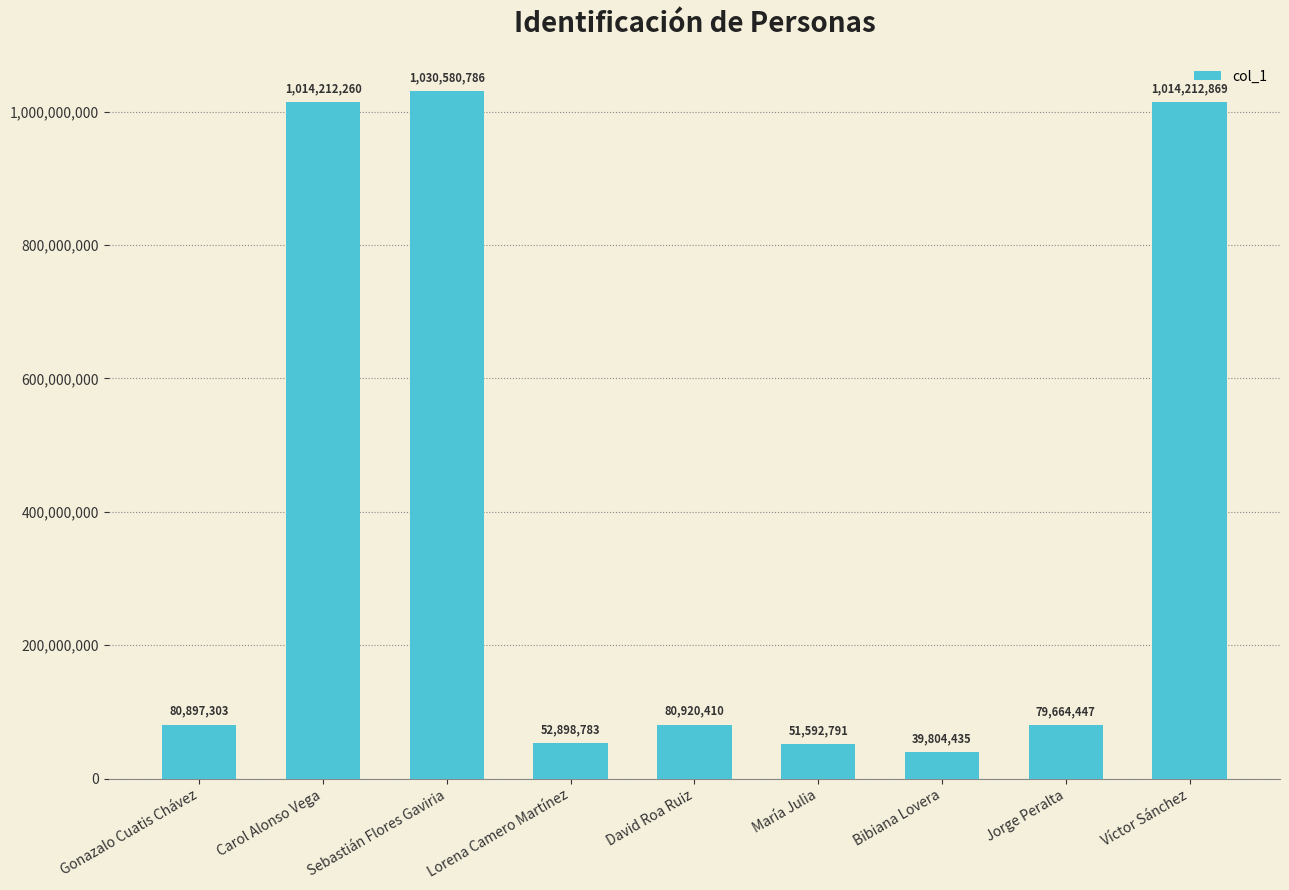

How many series are shown in this chart?

1